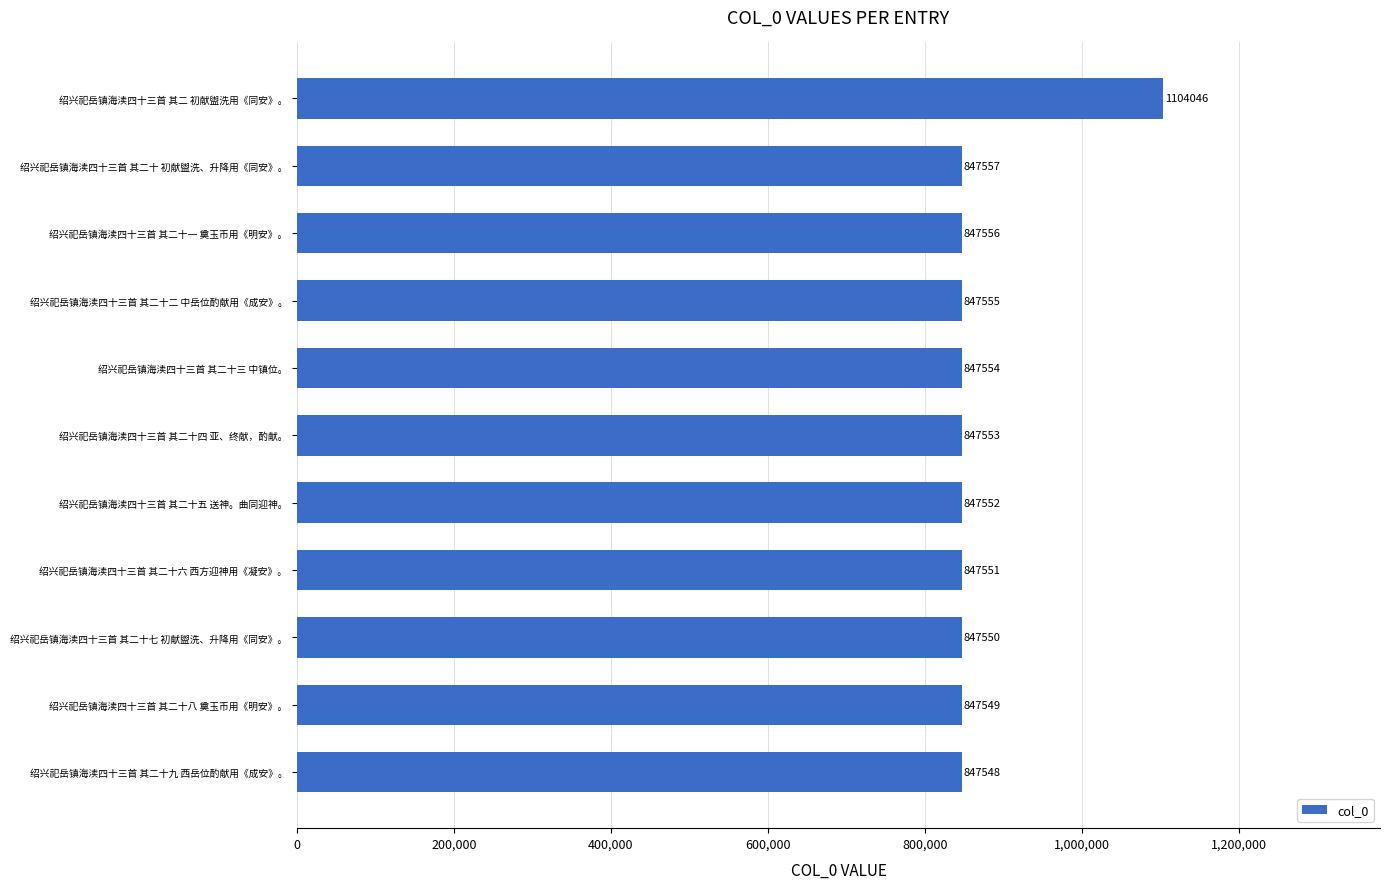

Which label corresponds to the smallest value in the chart?

绍兴祀岳镇海渎四十三首 其二十九 西岳位酌献用《成安》。